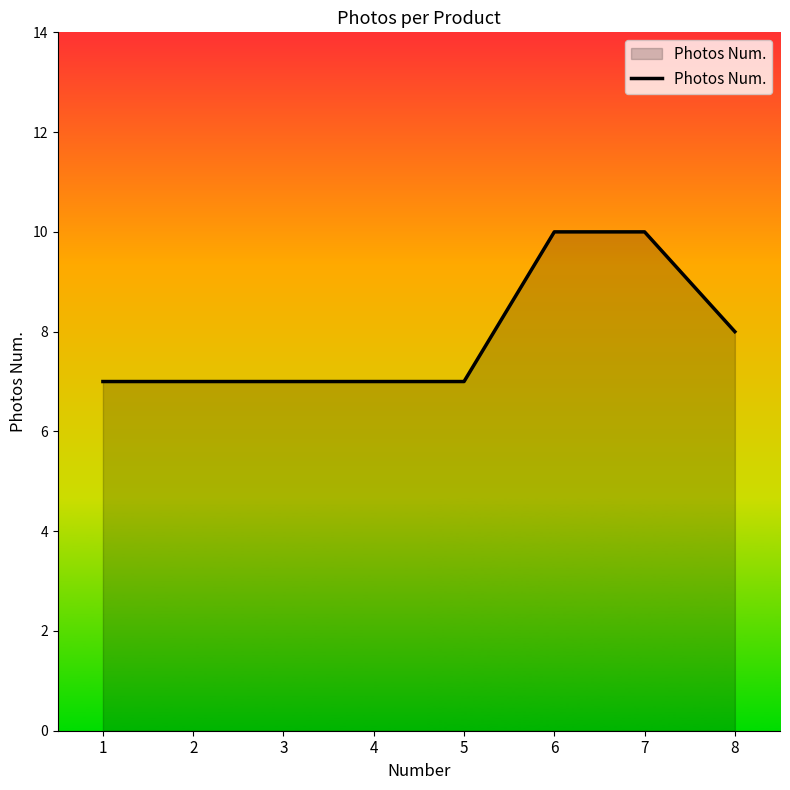

What is the minimum value shown in the chart?

7